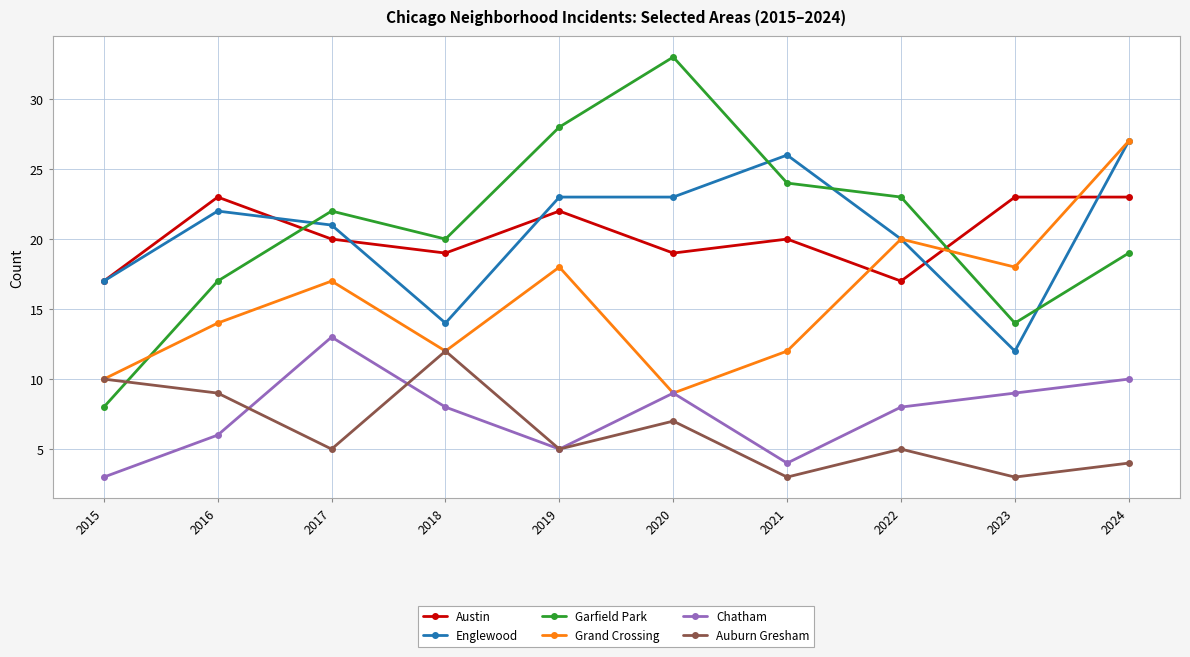

What is the spread (max minus min) of values at 2019?

23